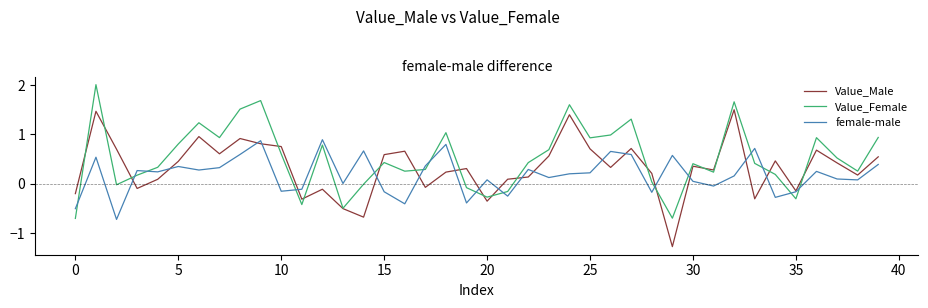

What is the smallest value displayed?

-1.3